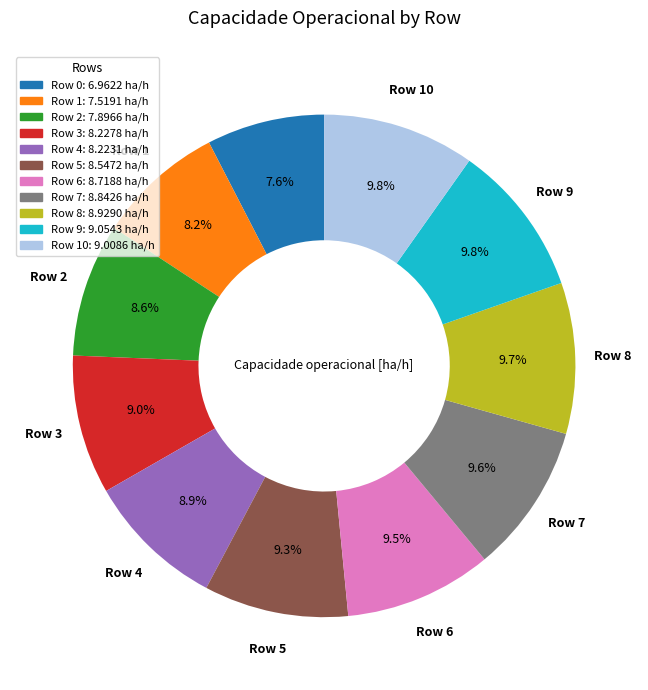

Is there a majority slice in this chart?

No